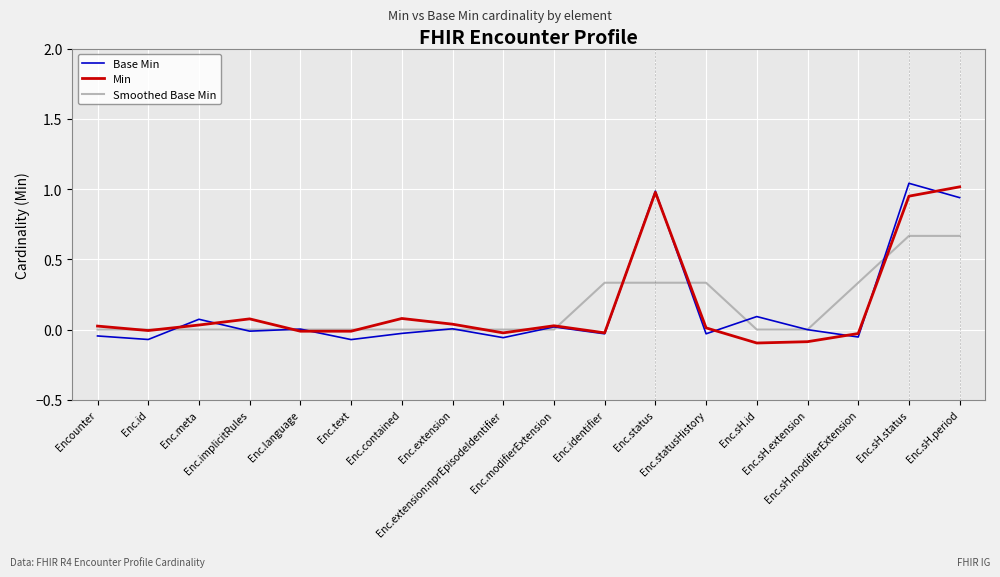

At how many categories does at least one series exceed 0?

14